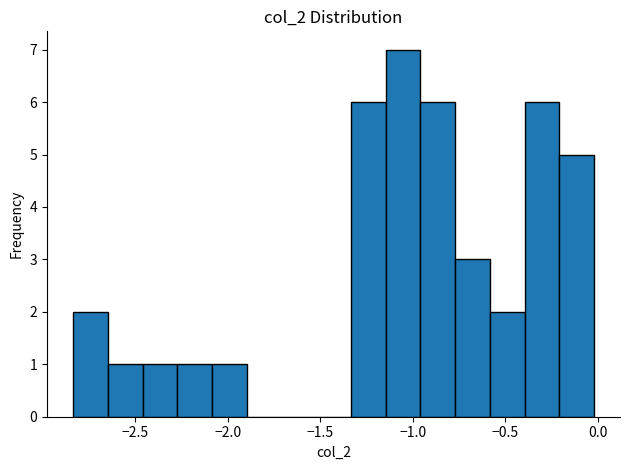

Read against the x-axis, roughly where is the centre of the tallest bar?

-1.05